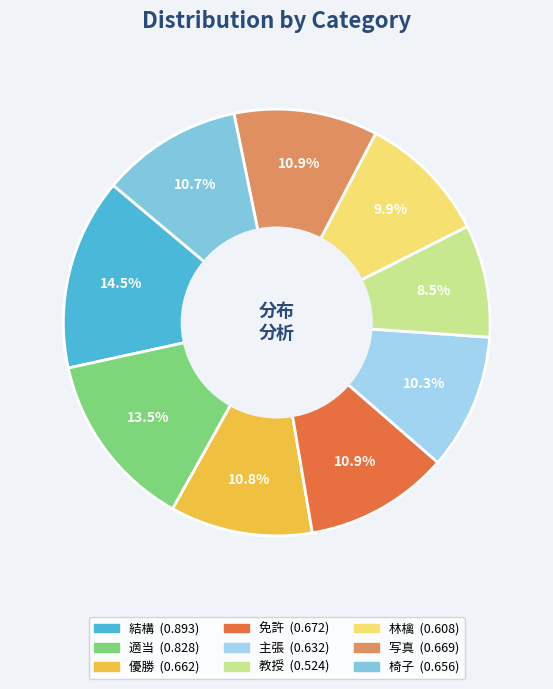

To the nearest percent, what is the average slice percentage?

11%